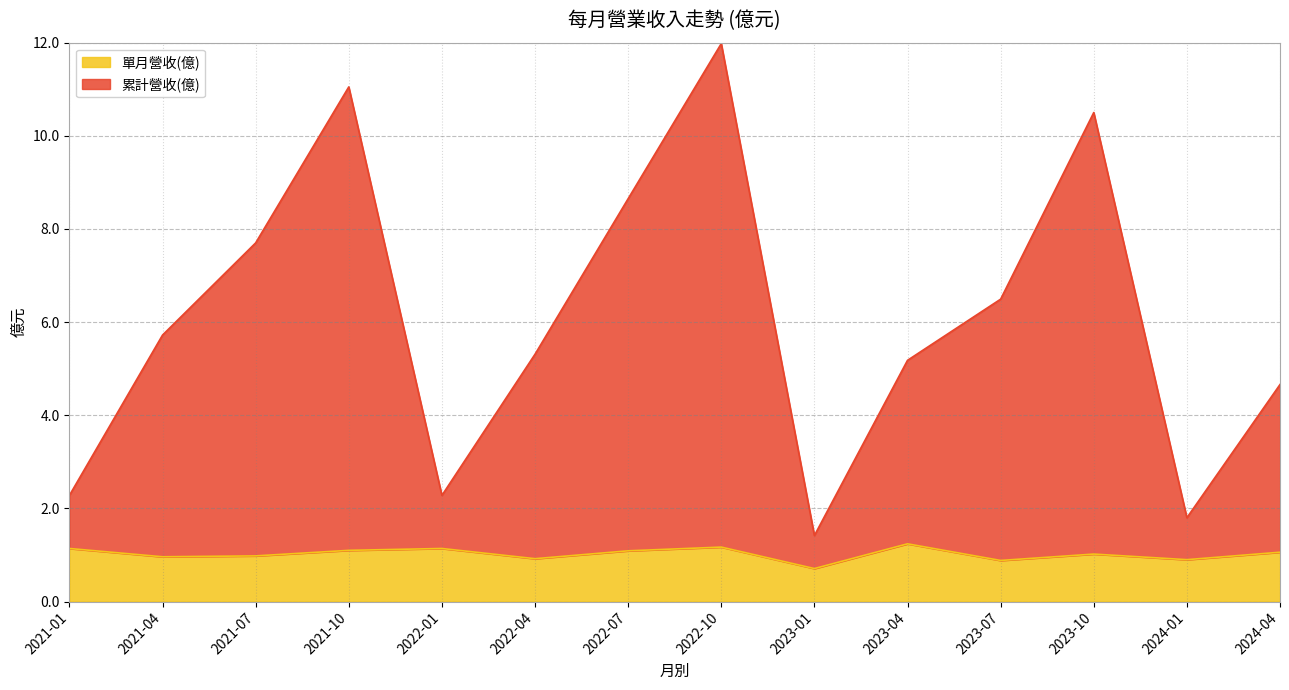

Does the chart have visible grid lines?

Yes